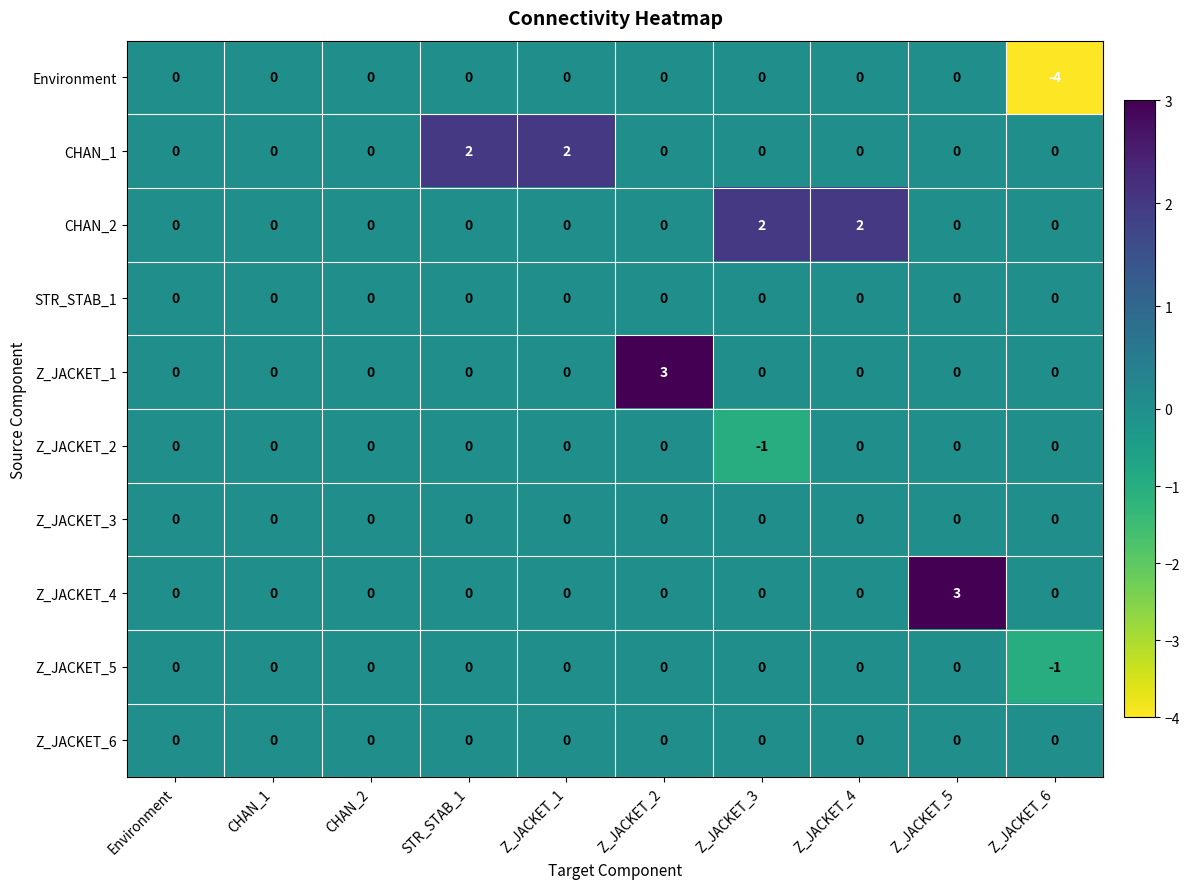

Which series has the widest spread of values?

Environment